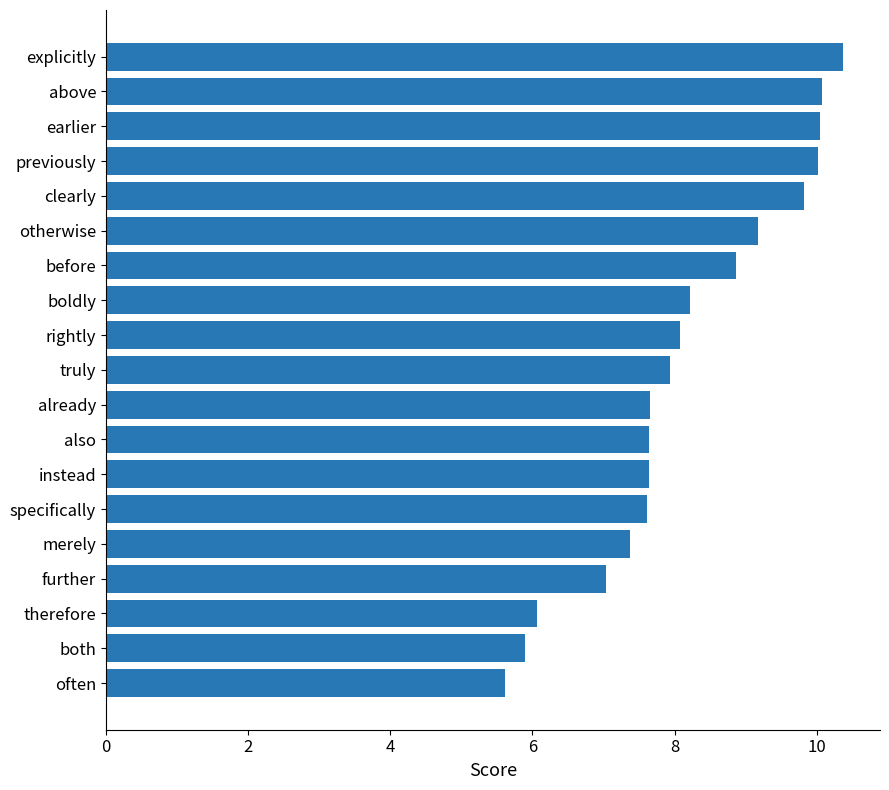

How many bars are there in total?

19